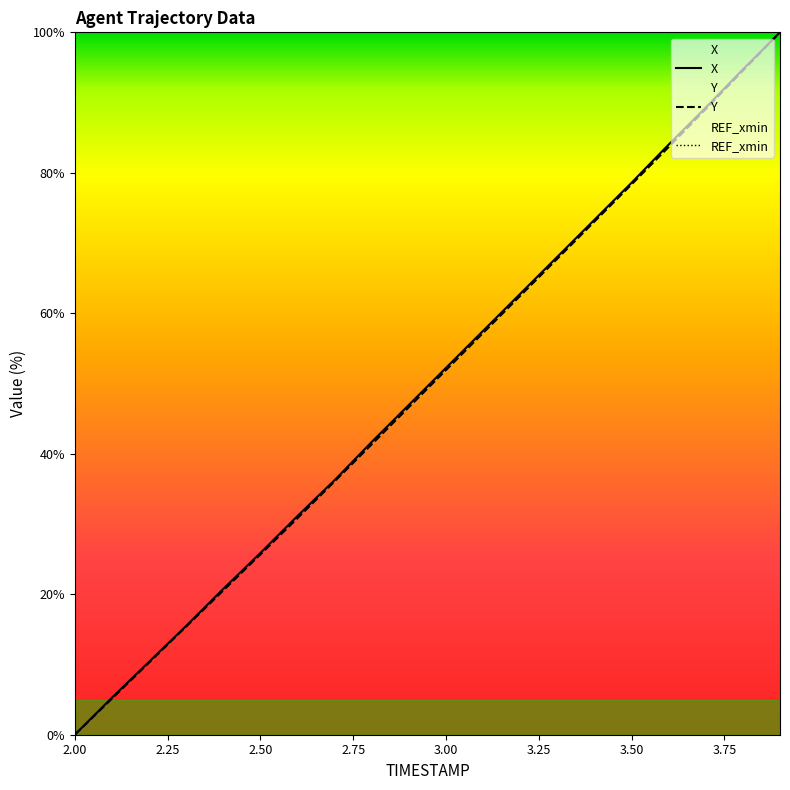

What is the difference between the highest and lowest values at 2.2?

0.1